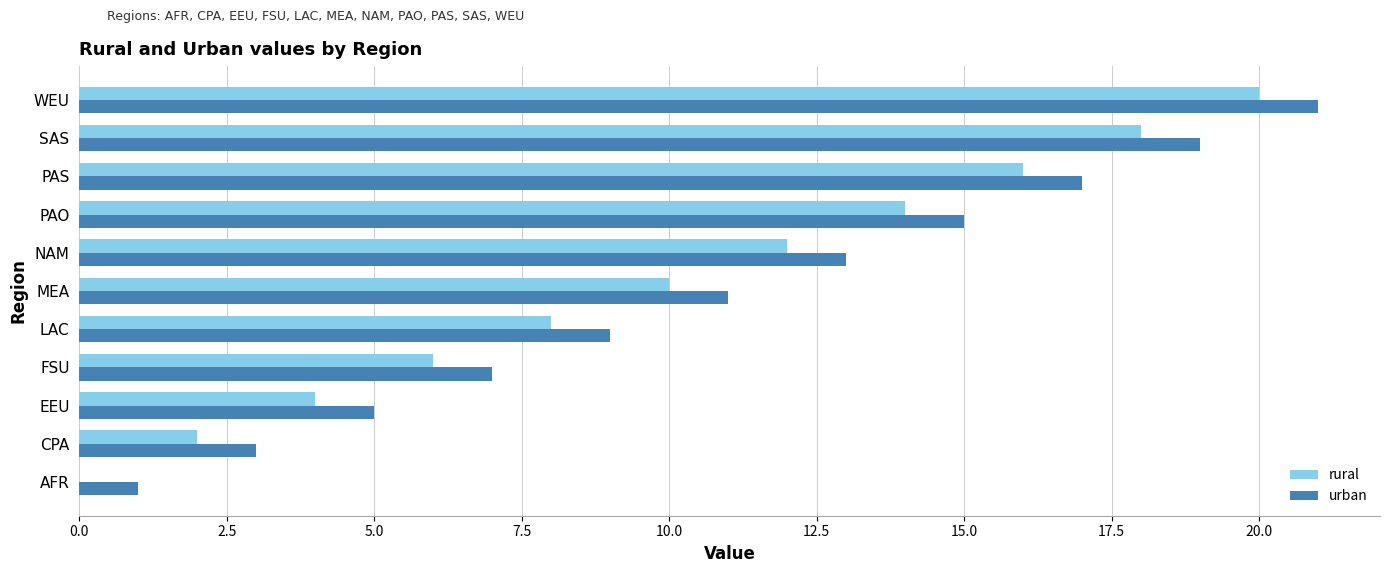

What is the sum of the urban values at SAS and PAO?

34